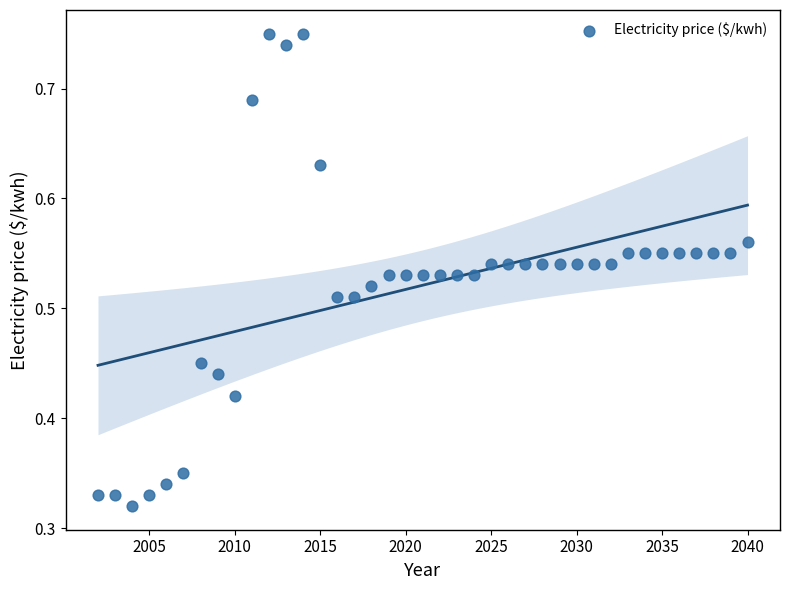

What is the range of X values (max minus min)?

38.0